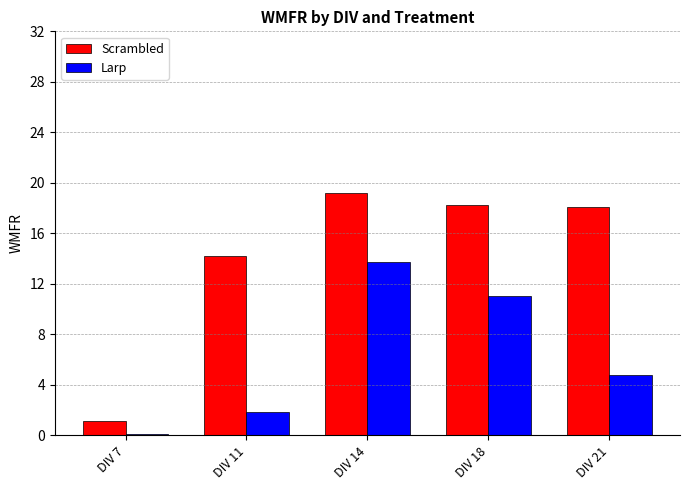

What is the approximate value of Scrambled at DIV 18?

18.3